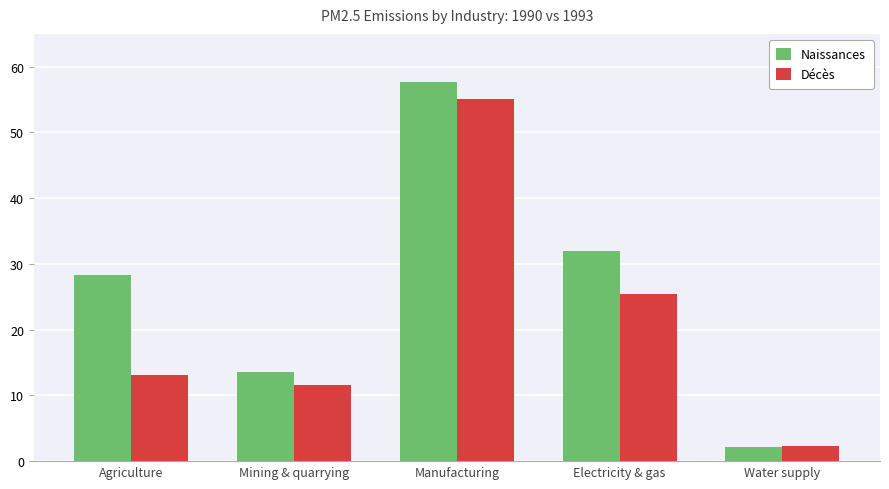

Which series changed the most between Mining & quarrying and Electricity & gas?

Naissances